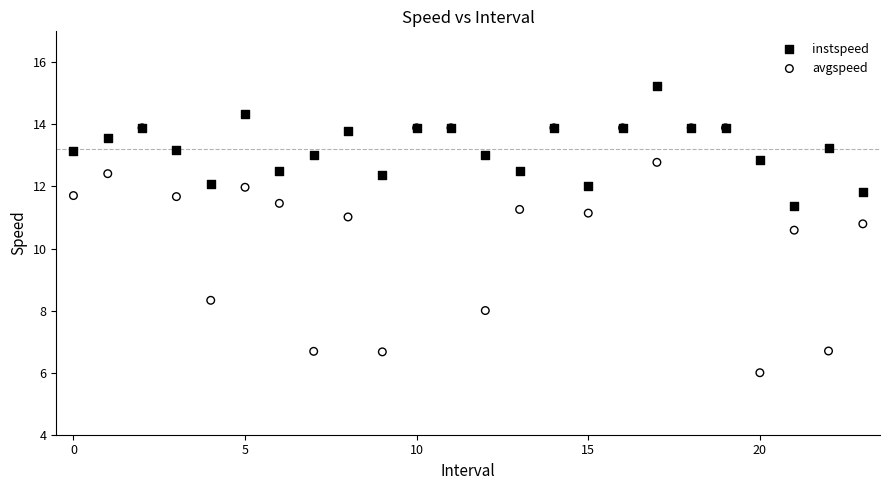

In the avgspeed series, what Y value is closest to 9?

8.3